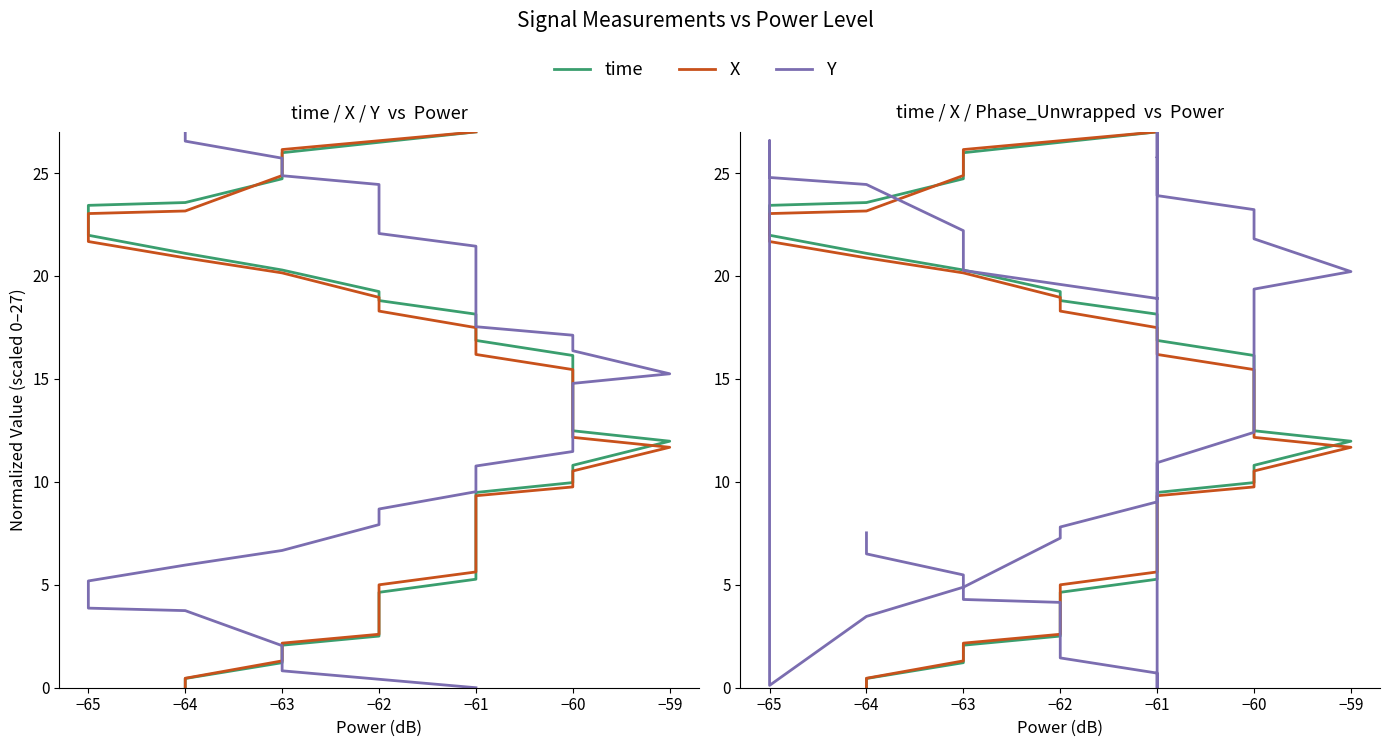

At which label is Phase_Unwrapped closest to 13?

−60